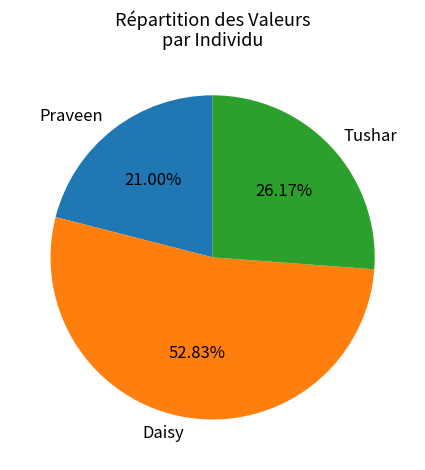

To the nearest percent, what percentage of the pie is Tushar?

26%